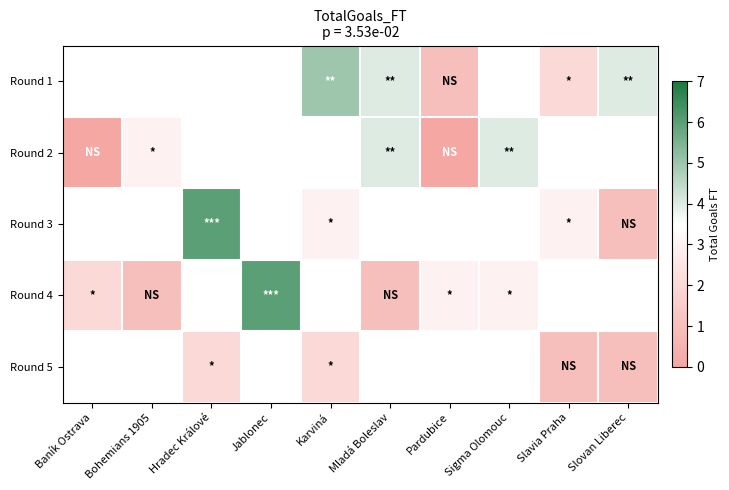

What is the difference between the maximum and minimum values in the Round 2 series?

4.0